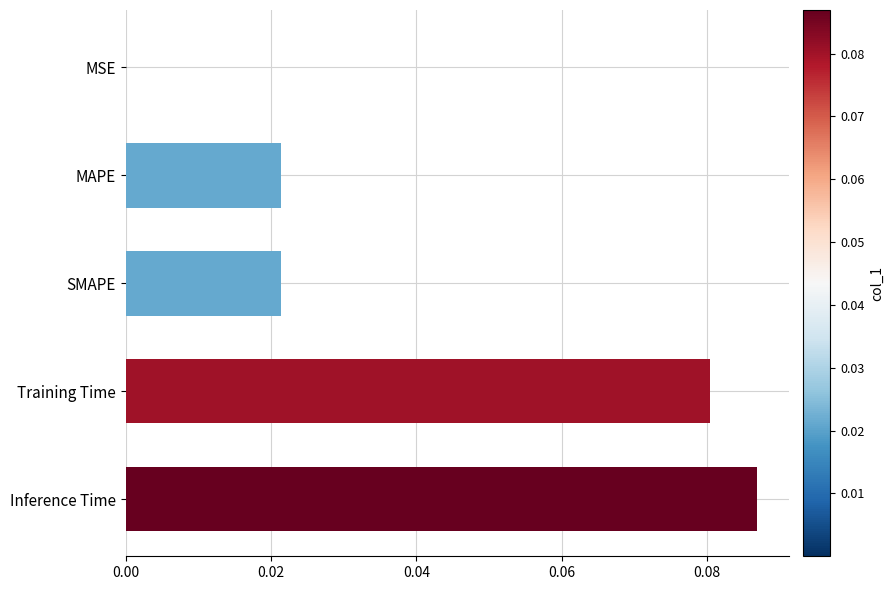

Which has a higher value, Training Time or SMAPE?

Training Time